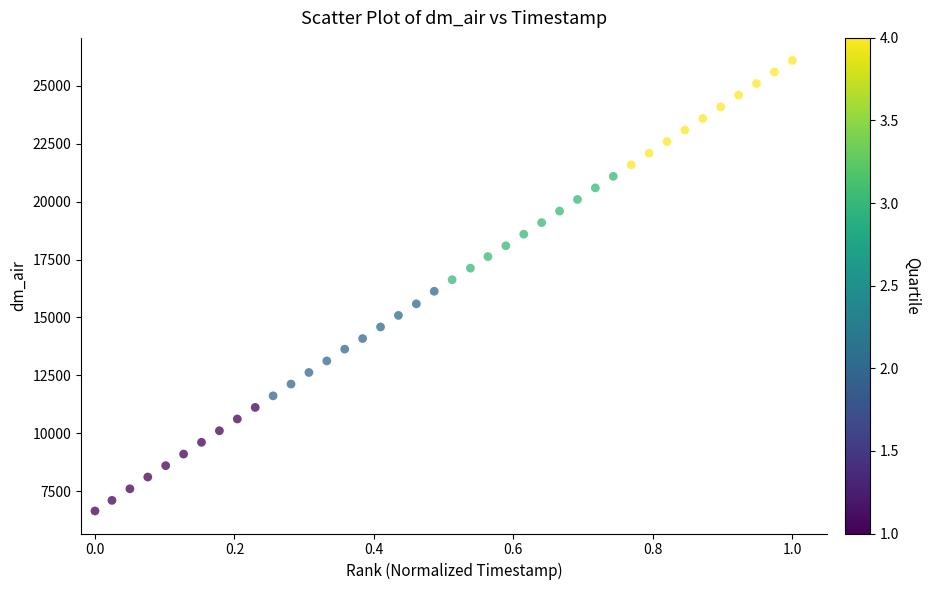

What is the range of X values (max minus min)?

1.0